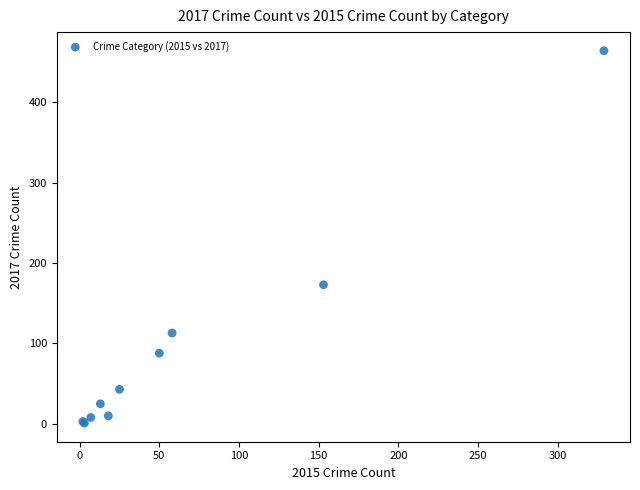

What Y value in the scatter plot is closest to 232?

173